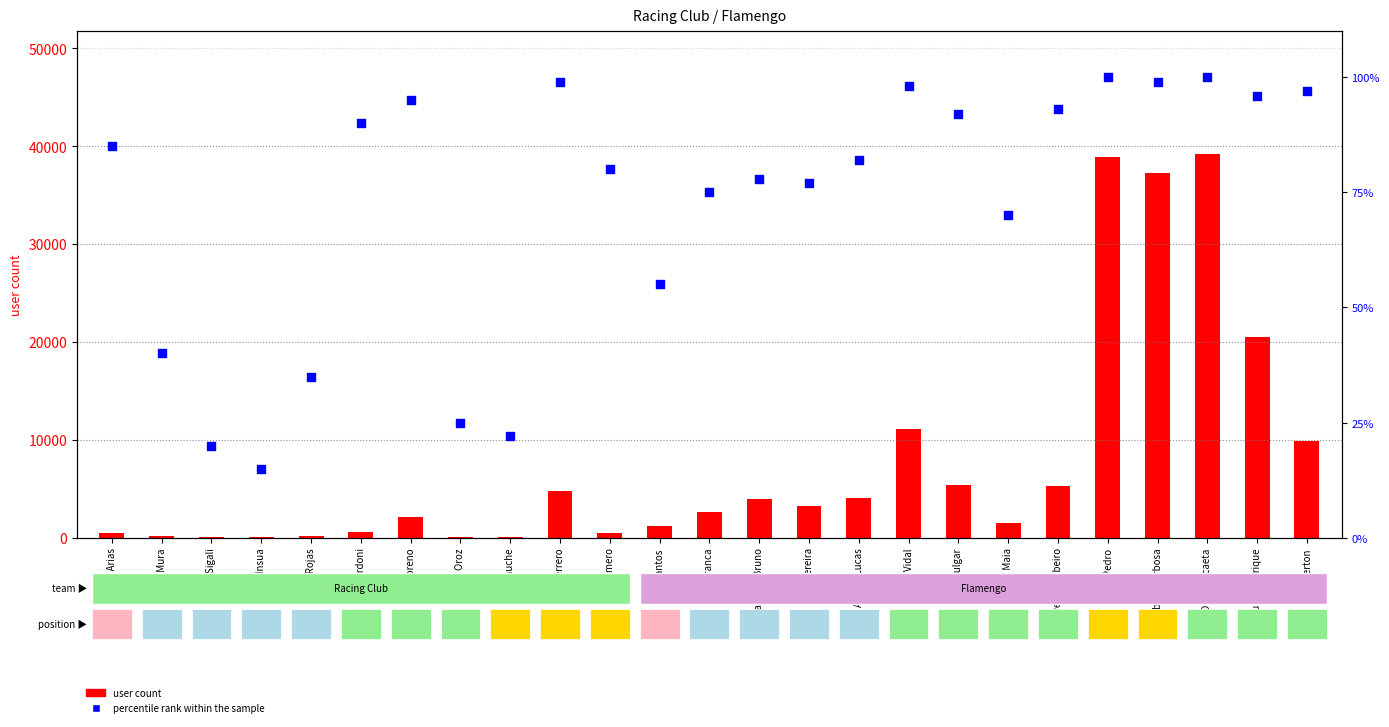

Which series reaches the minimum Y coordinate?

percentile rank within the sample